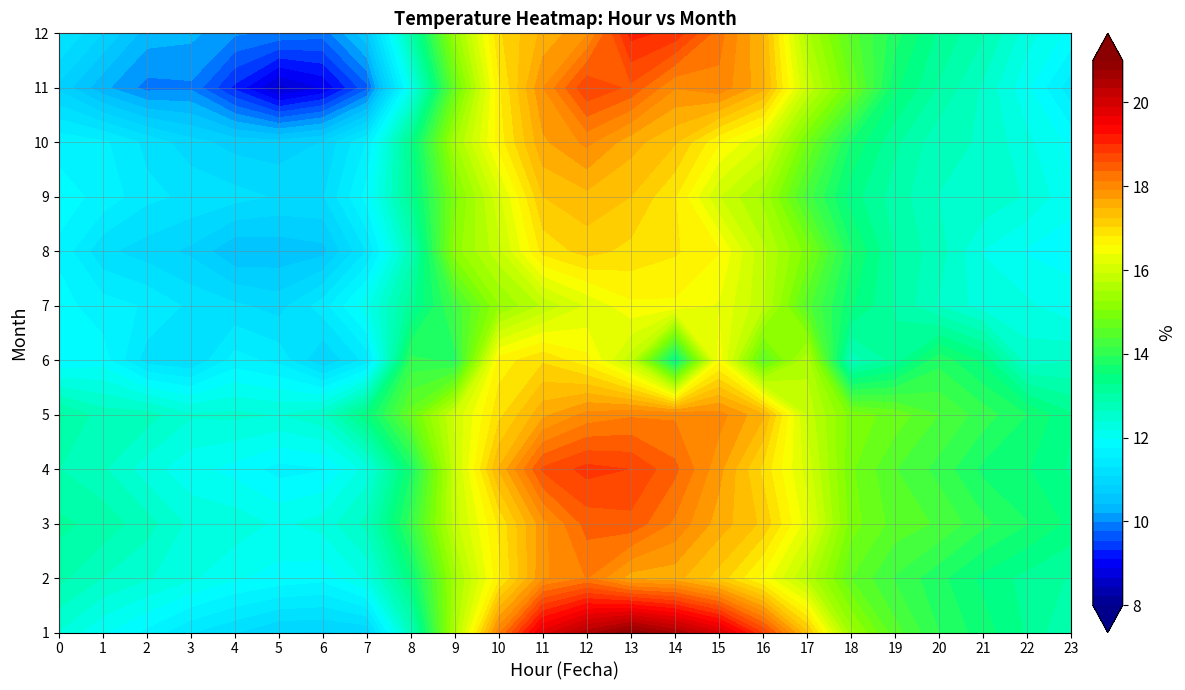

What is the maximum value shown in the chart?

21.0